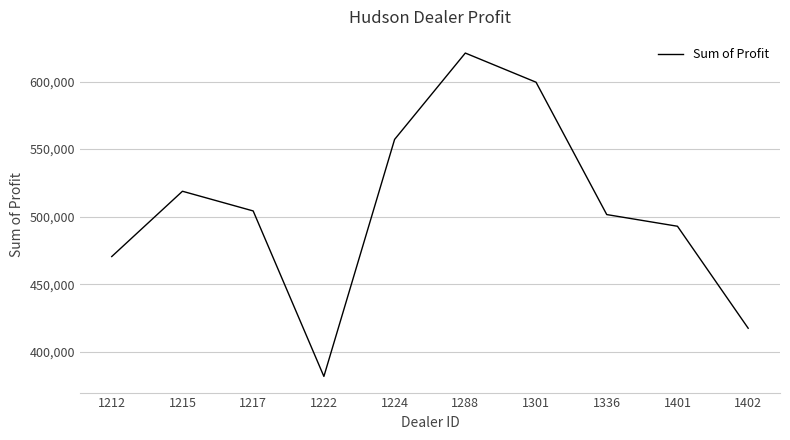

List the labels in order of value, smallest first.

1222, 1402, 1212, 1401, 1336, 1217, 1215, 1224, 1301, 1288